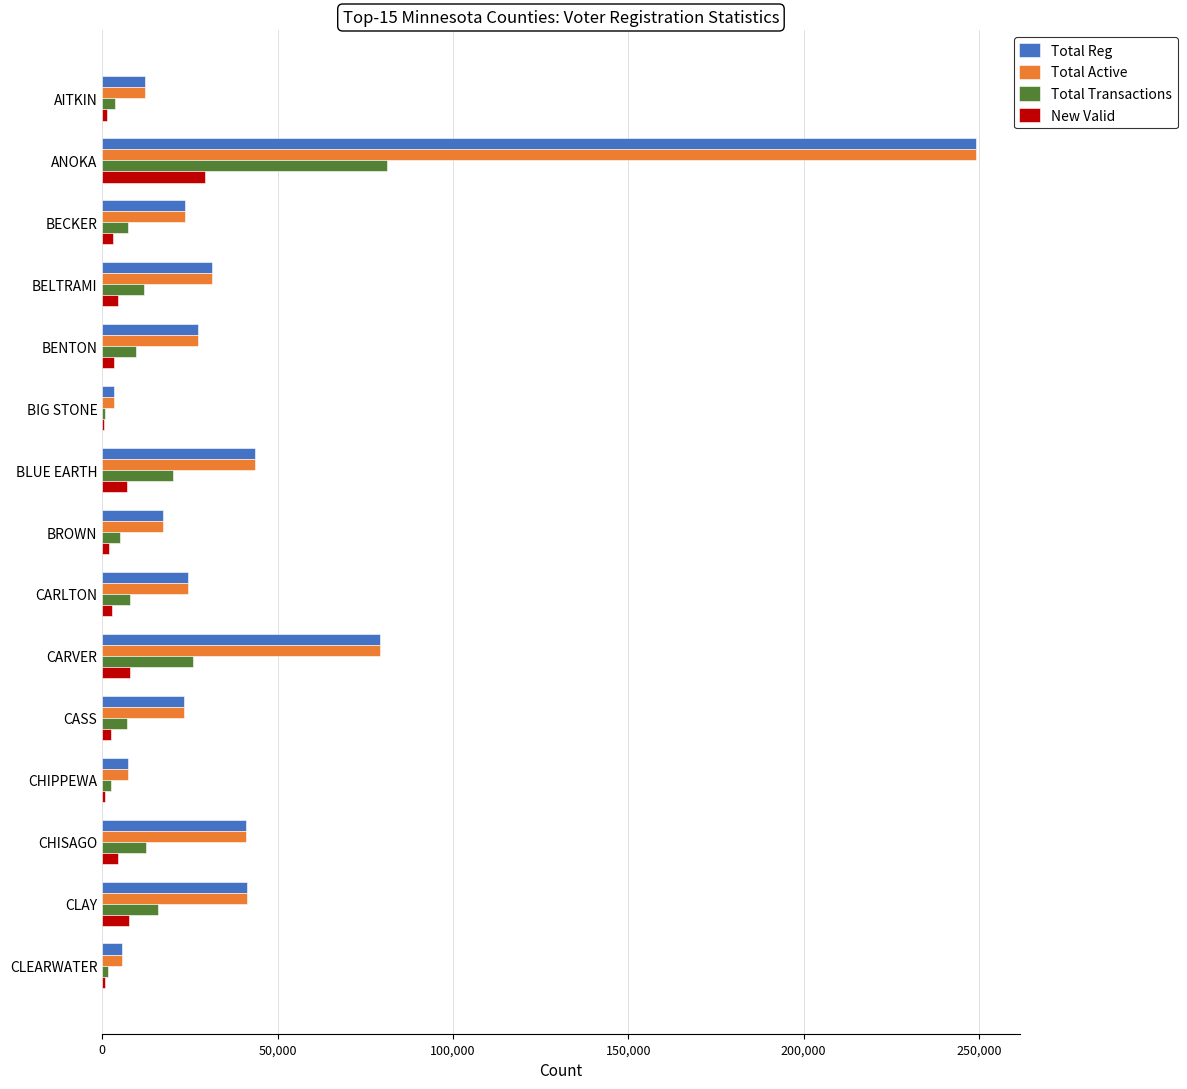

Is the value of Total Reg at CASS greater than the value of Total Active at CHISAGO?

No